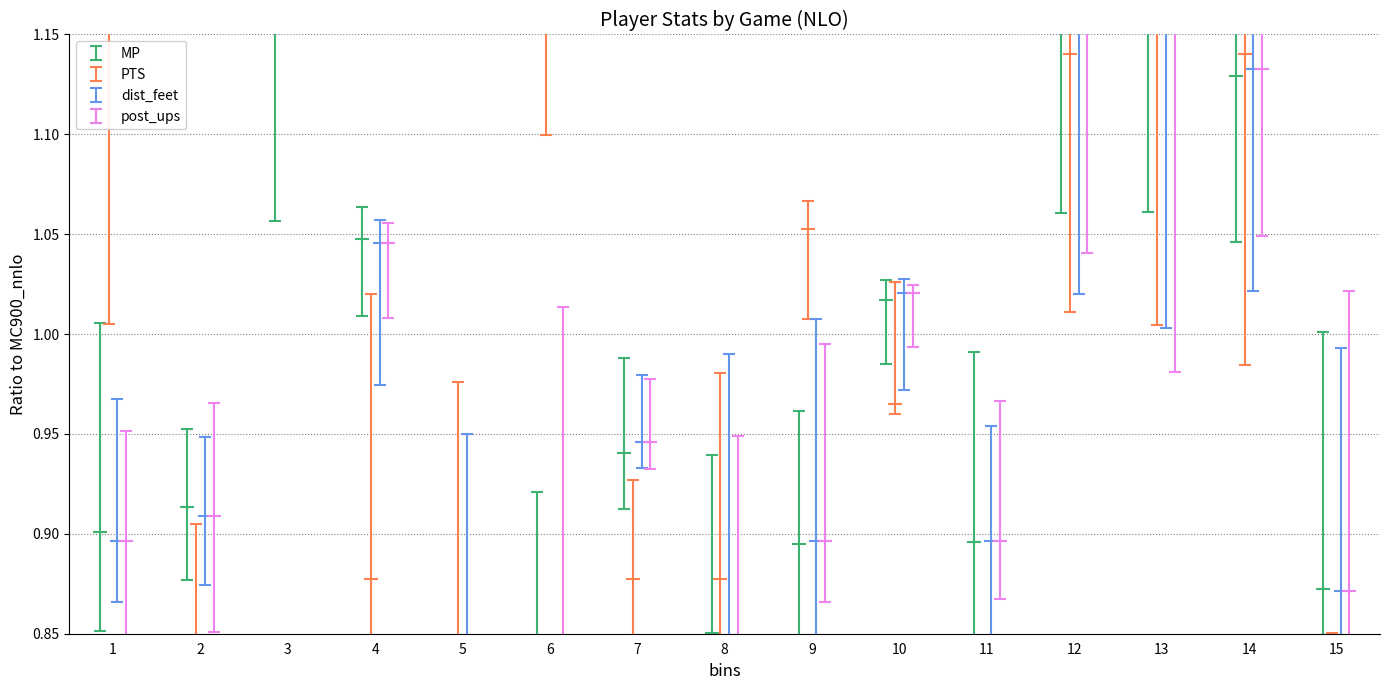

Is the value of post_ups at 12 greater than the value of dist_feet at 7?

Yes